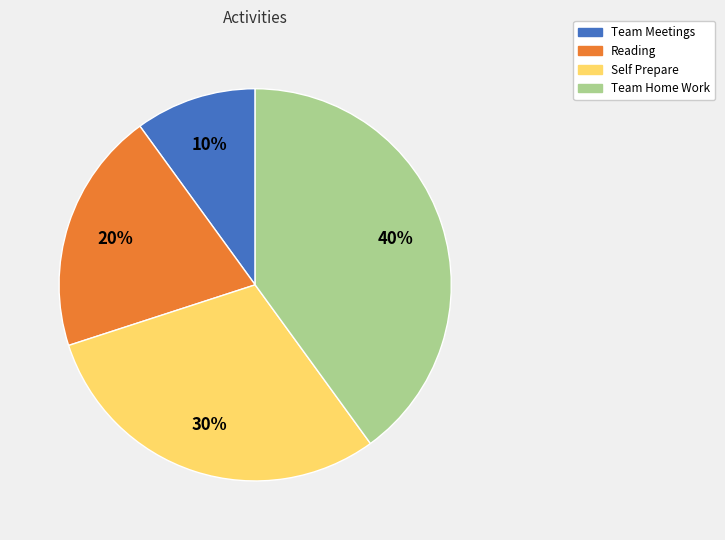

To the nearest percent, what is the average slice percentage?

25%